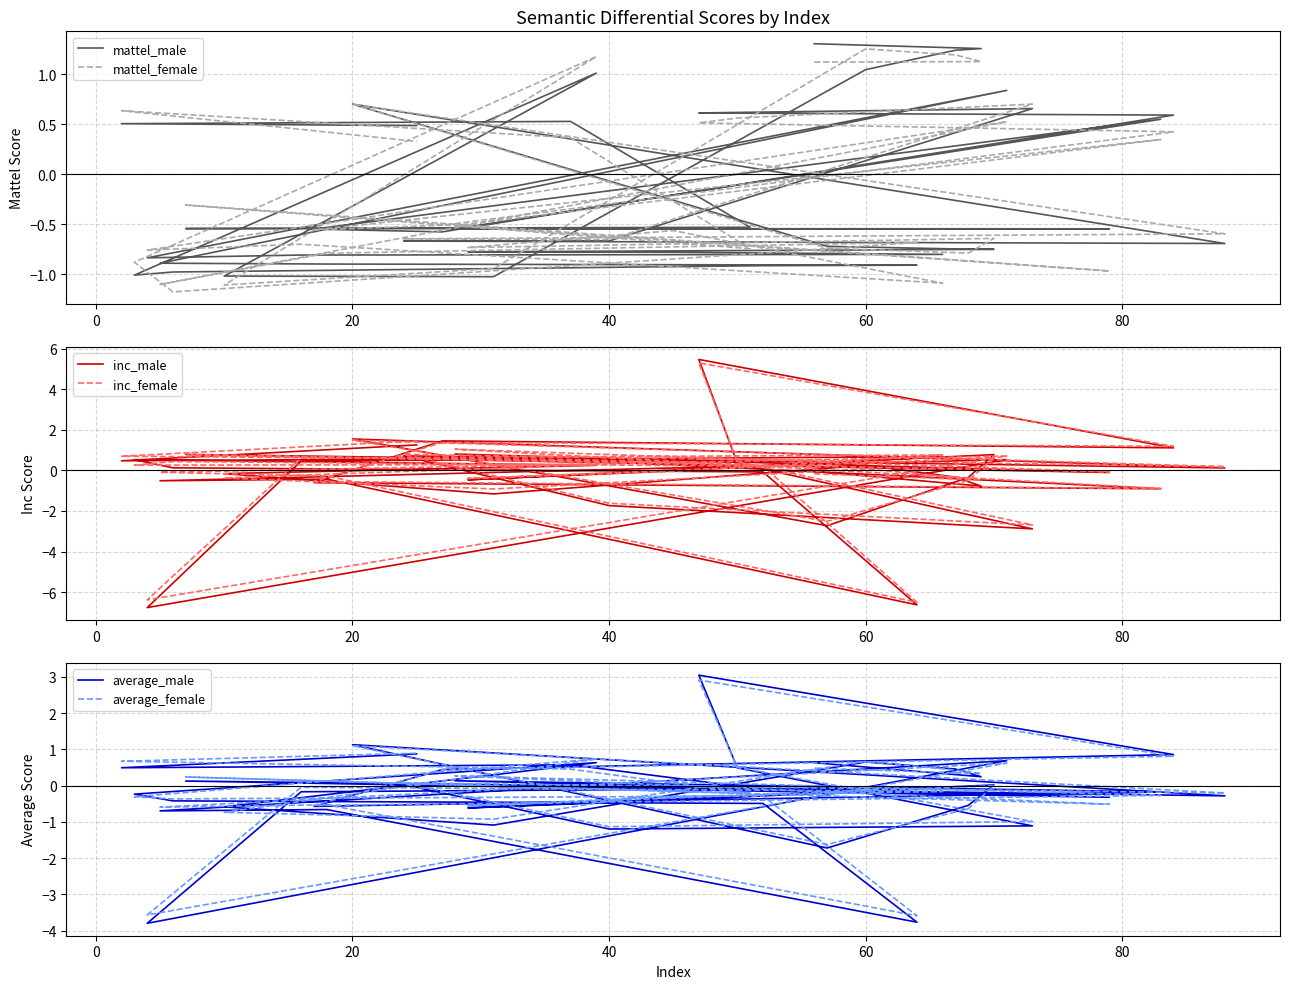

How many data points does each series have?

40